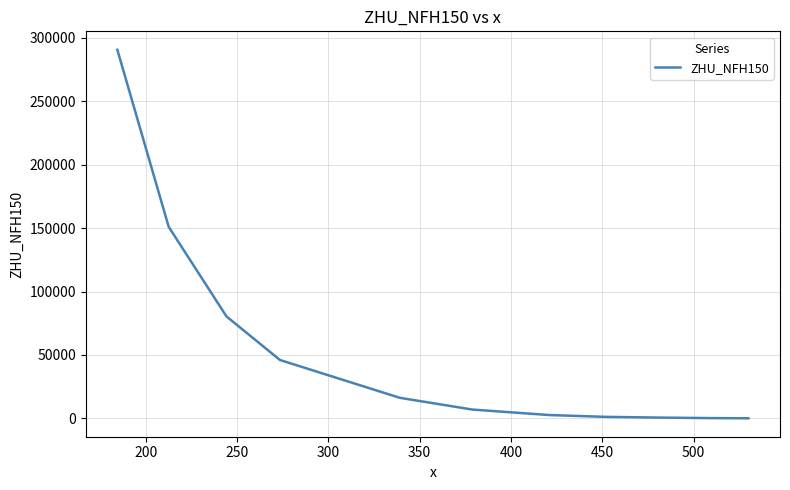

What is the greatest value displayed?

290508.0